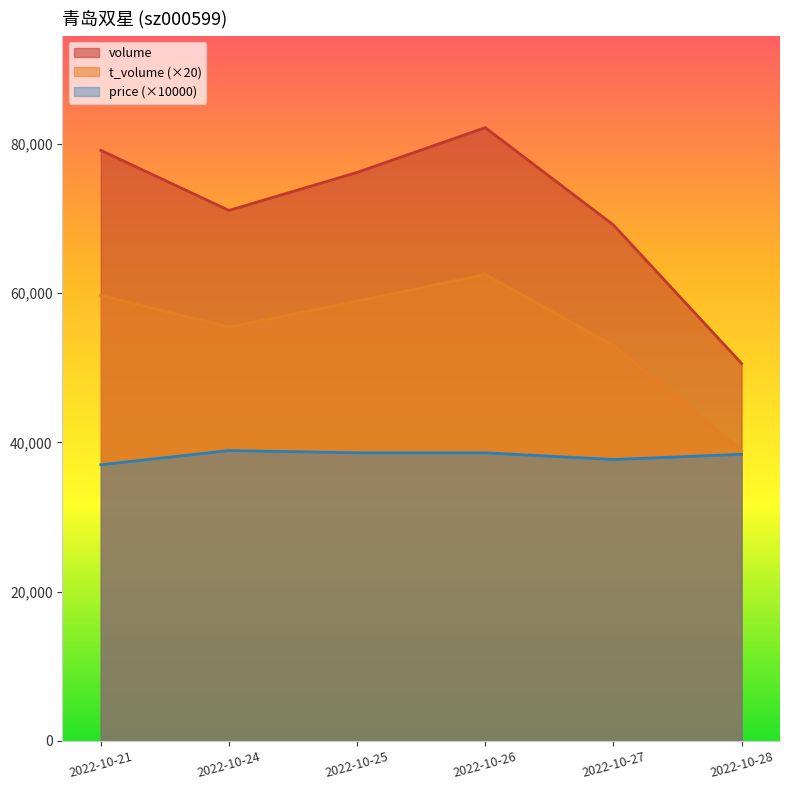

What is the difference between the second highest and second lowest values in the price series?

900